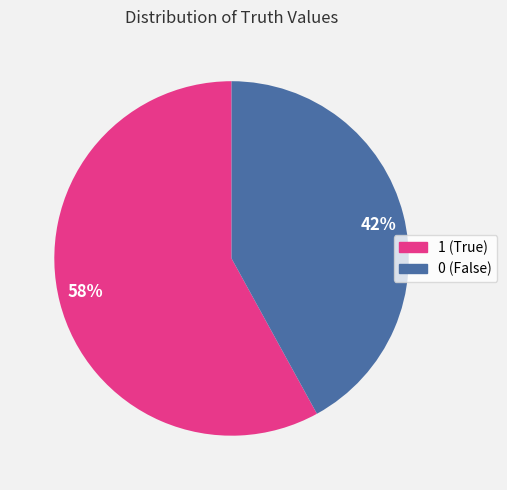

To the nearest percent, what portion does 58% represent?

58%